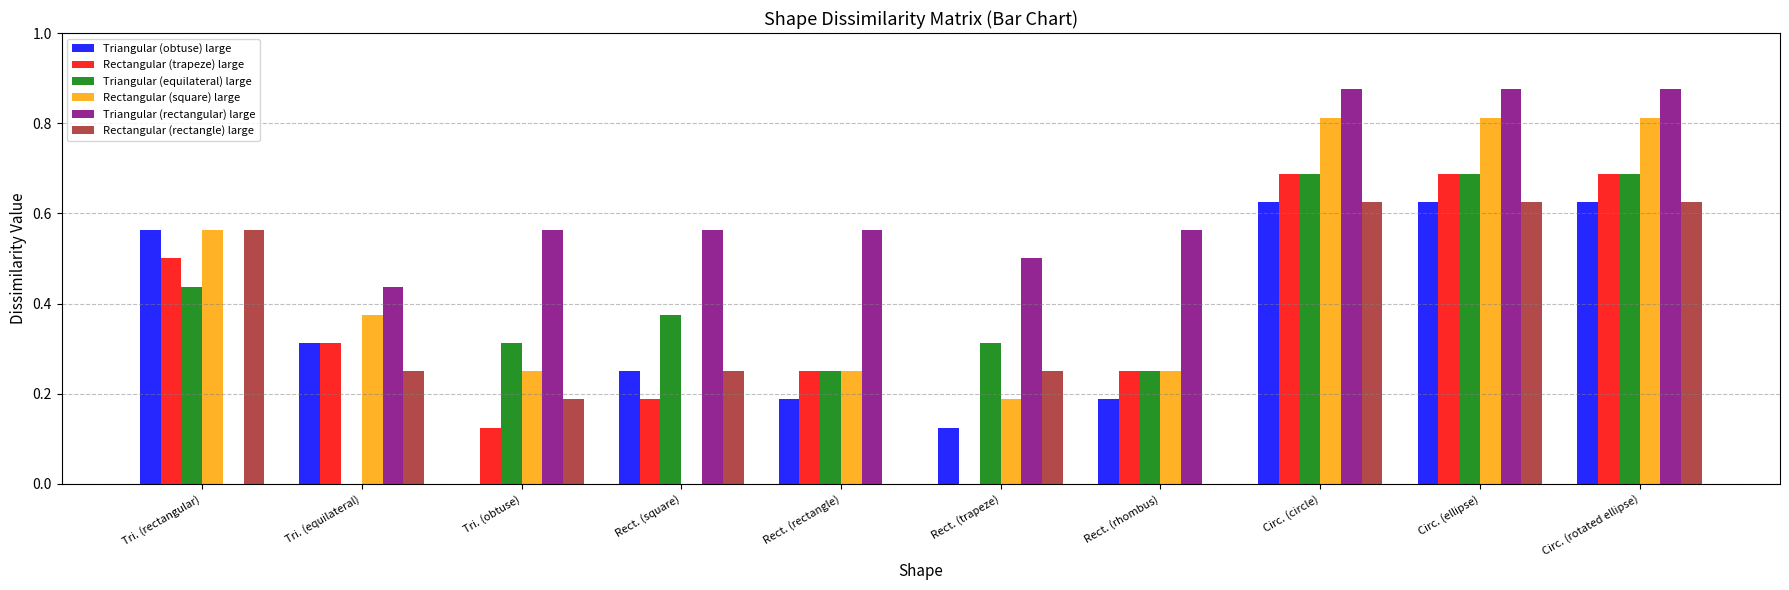

The Triangular (rectangular) large series shows 0.3 at Circ. (circle). True or false?

False